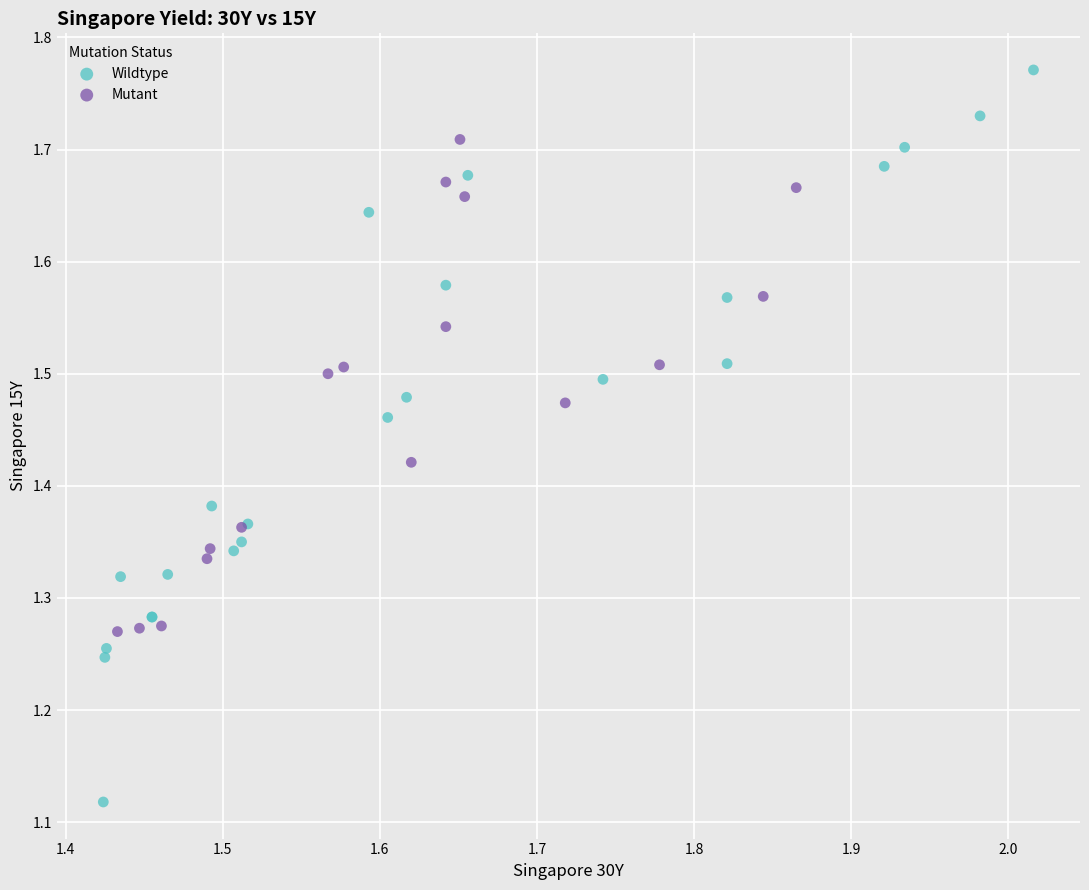

What are all the series names shown in the legend?

Wildtype, Mutant